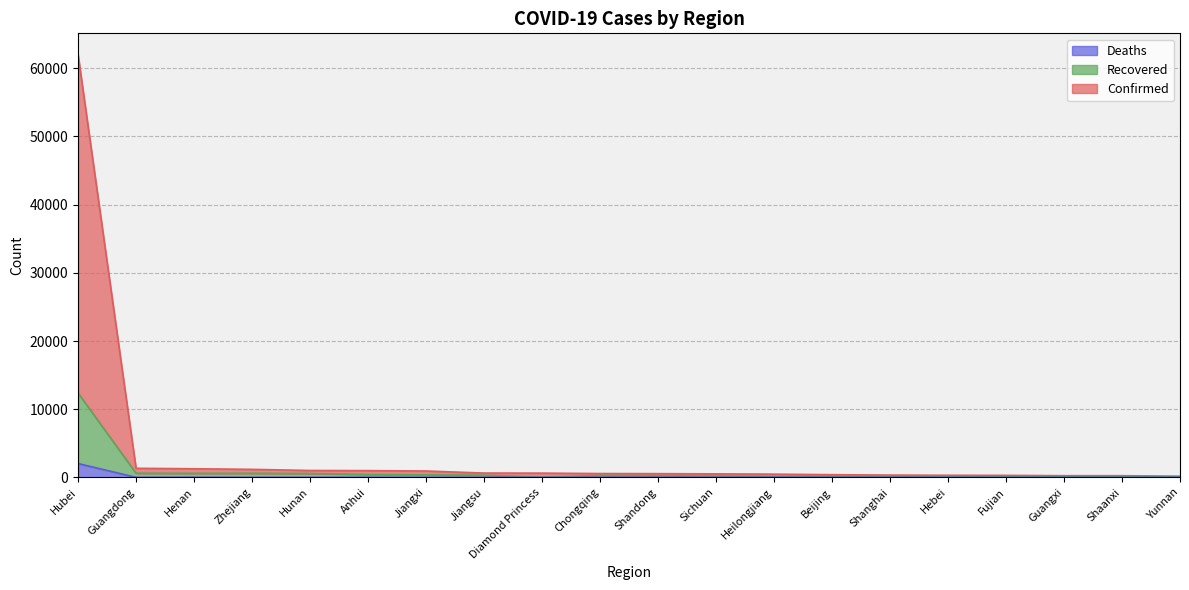

What is the total value across all series at Beijing?

393